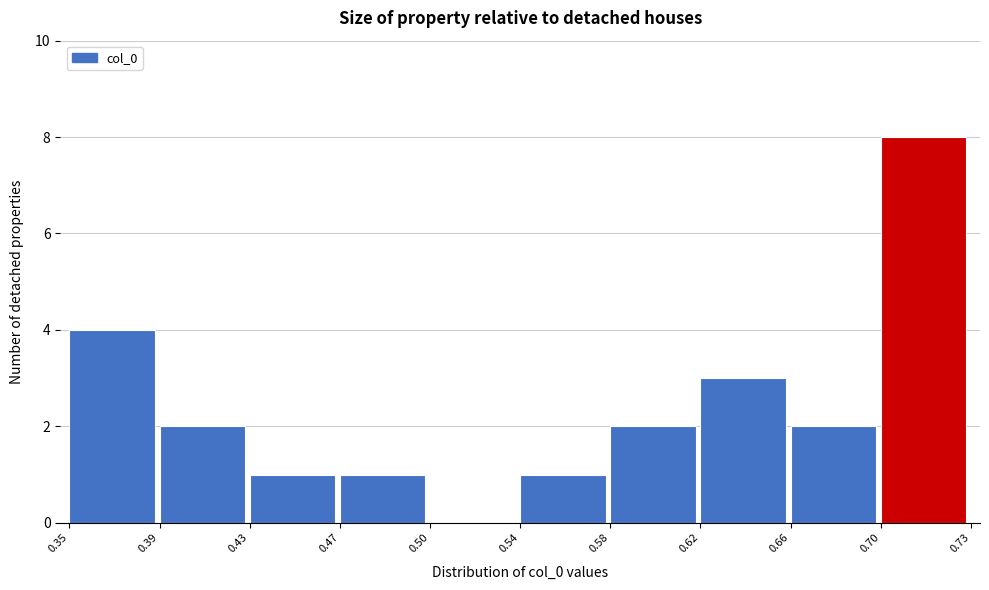

Reading left to right, list all the values displayed in this chart.

0.35=4	0.39=2	0.43=1	0.47=1	0.50=0	0.54=1	0.58=2	0.62=3	0.66=2	0.70=8